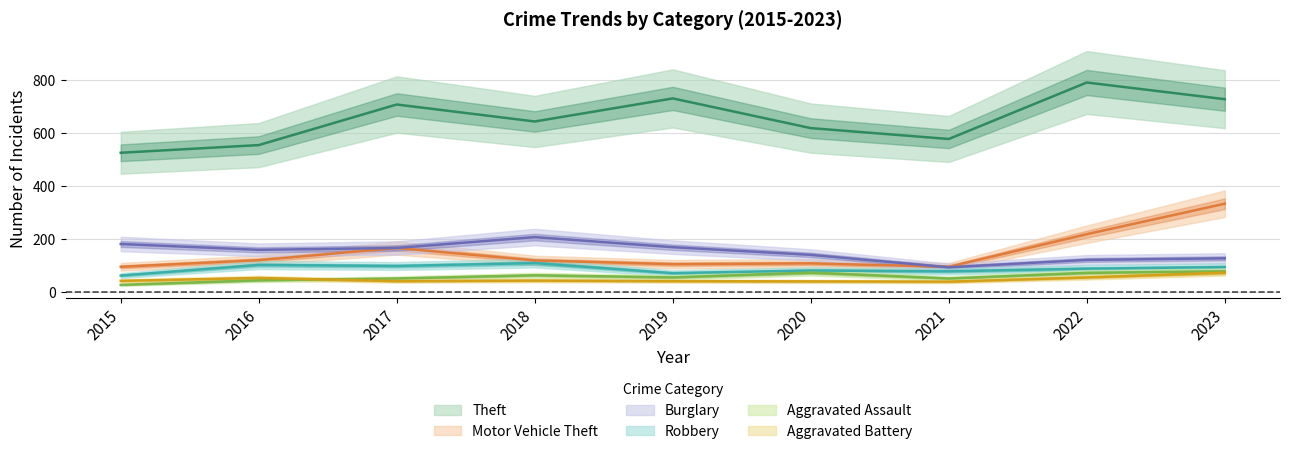

How many categories are shown in the chart?

9